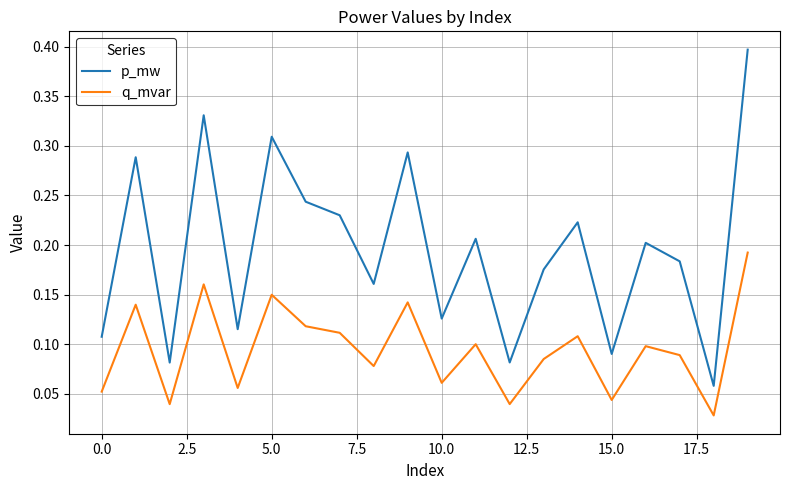

What is the maximum value shown in the chart?

0.4